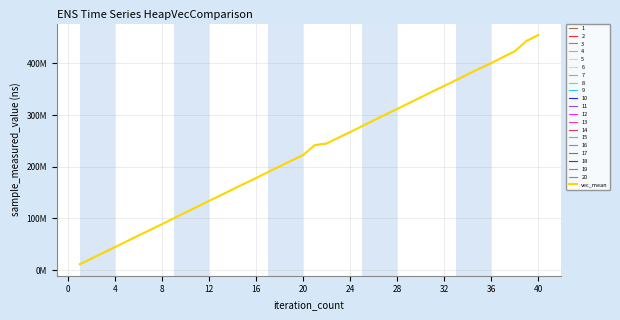

What is the difference between the maximum and second lowest values?

432693743